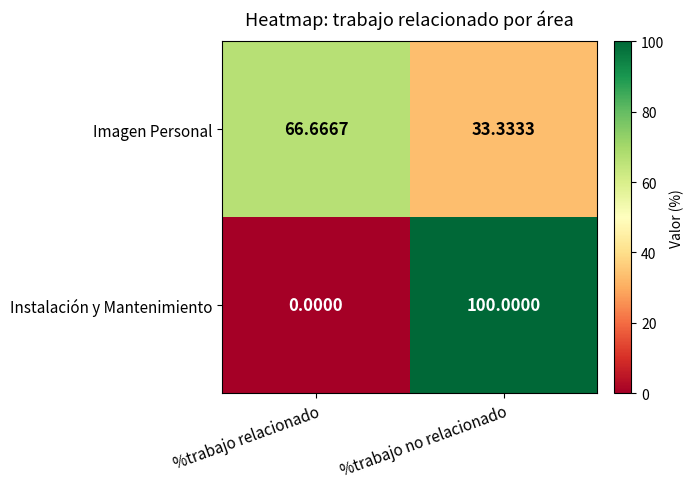

Between %trabajo relacionado and %trabajo no relacionado, which series saw the biggest shift?

Instalación y Mantenimiento